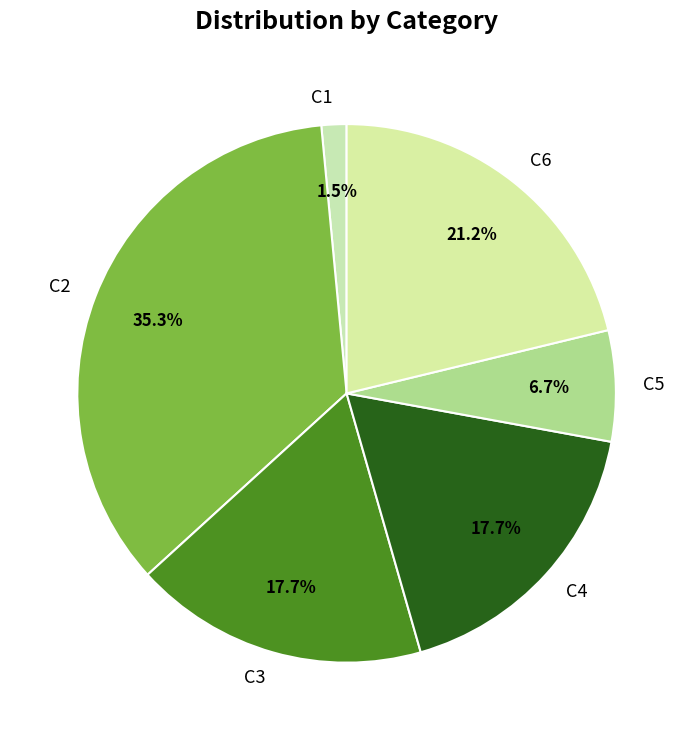

Between C3 and C1, which is larger?

C3